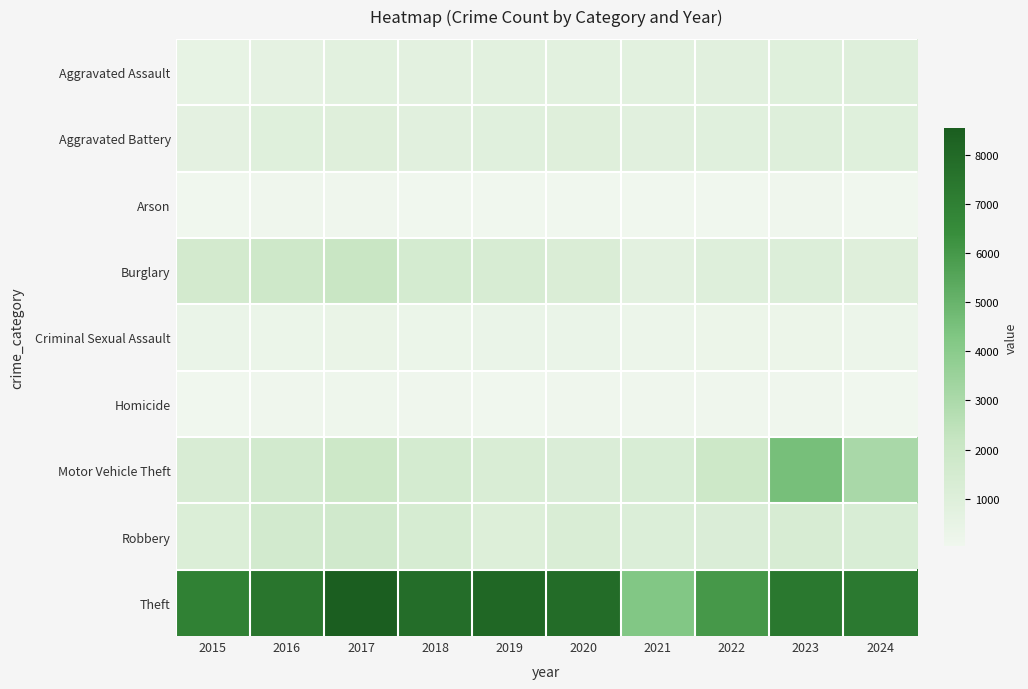

Count the number of categories in the chart.

10